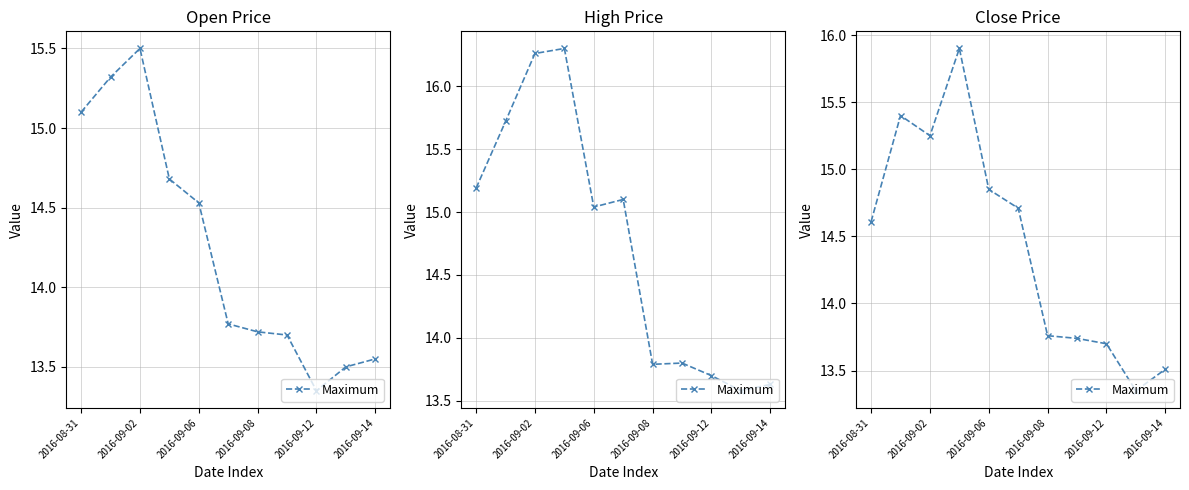

What is the sum of all values?

158.8